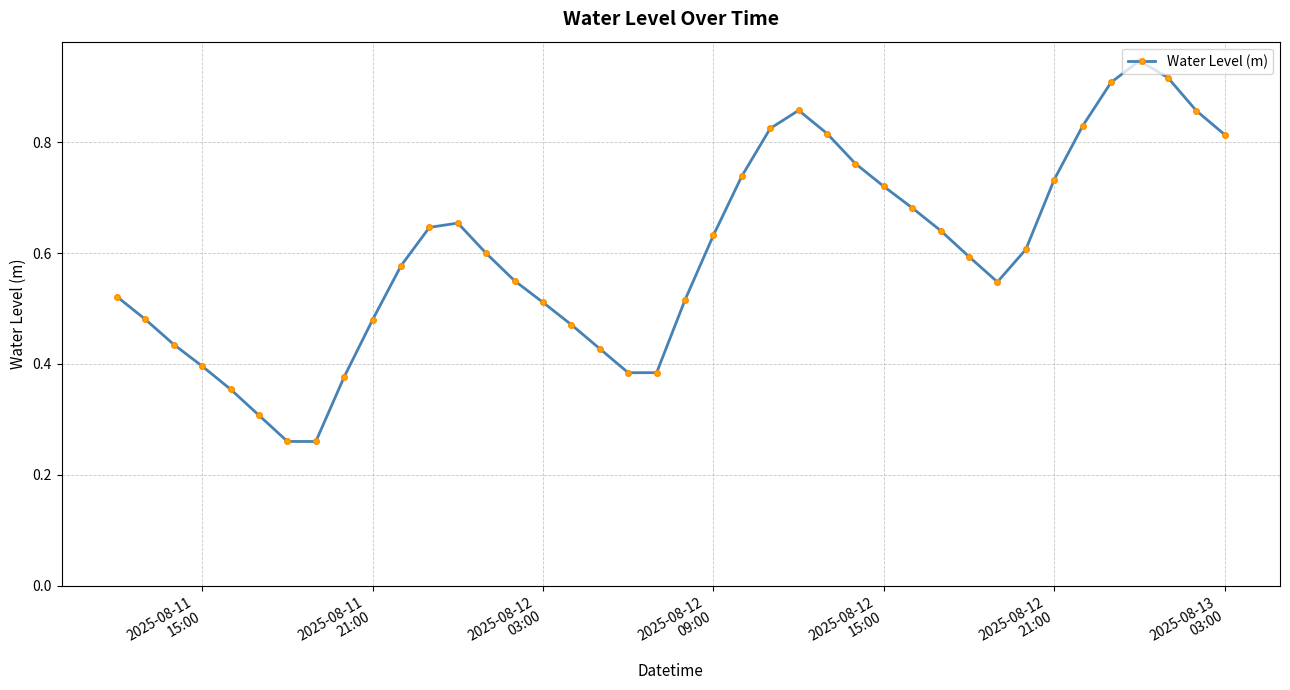

True or false: the data has more than 0 interior local peaks.

True